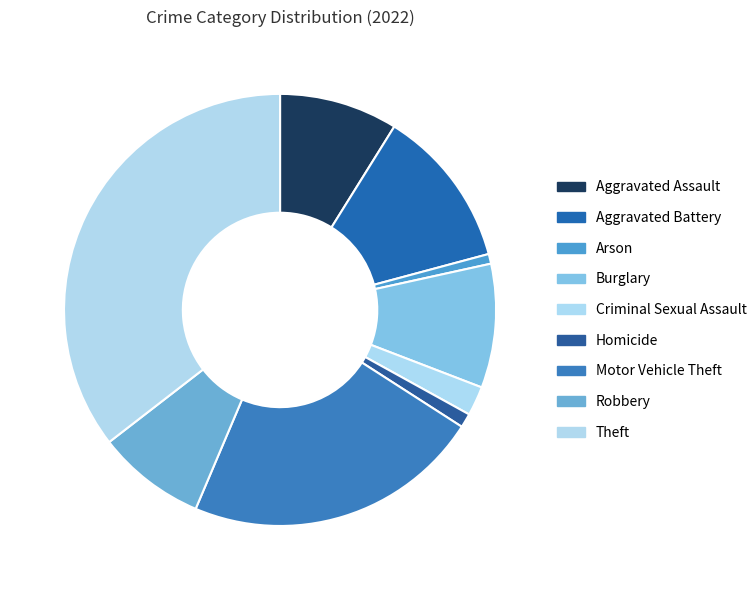

Rank the categories by value from highest to lowest.

Theft, Motor Vehicle Theft, Aggravated Battery, Burglary, Aggravated Assault, Robbery, Criminal Sexual Assault, Homicide, Arson